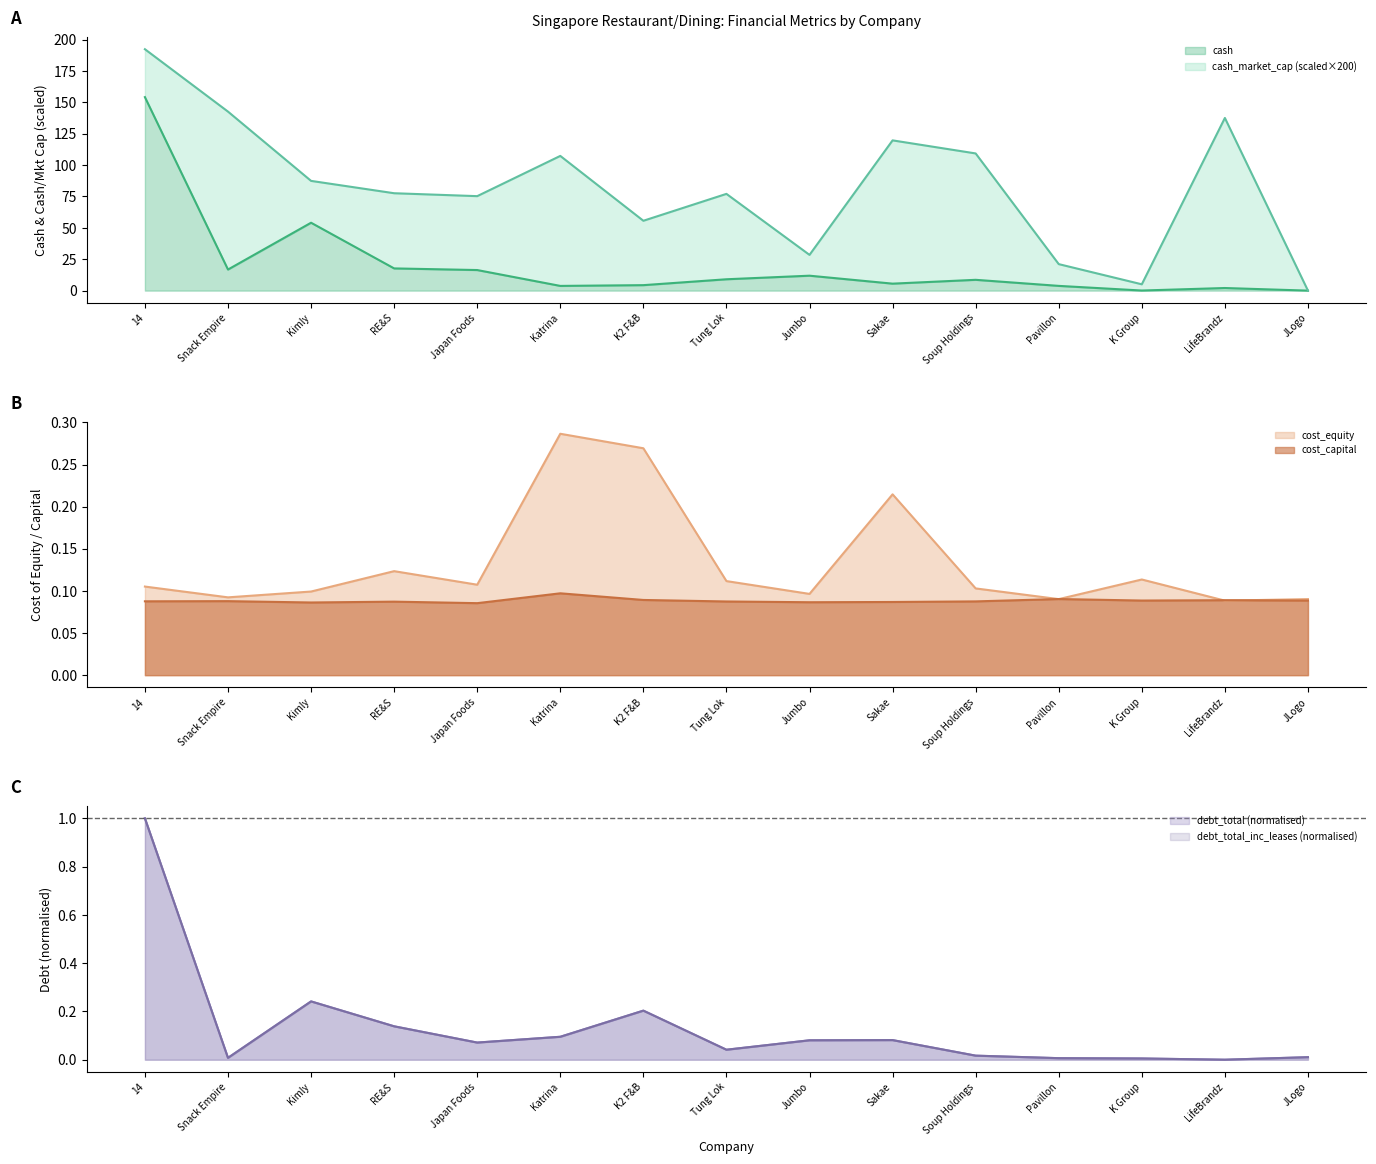

What is the maximum value for cash?

154.2